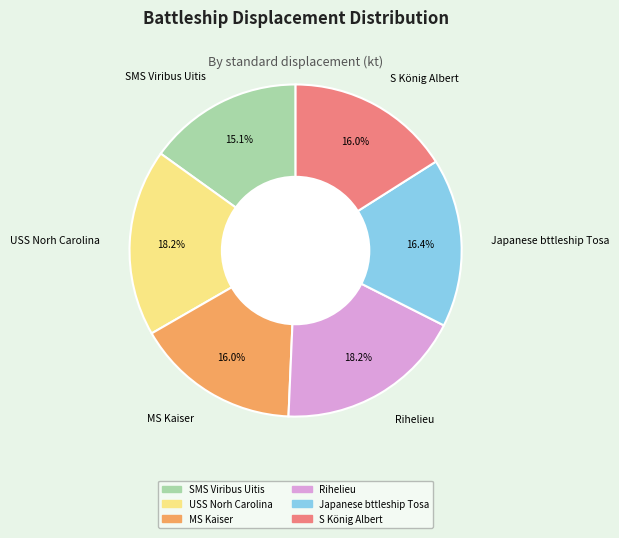

How many segments does this pie chart have?

6